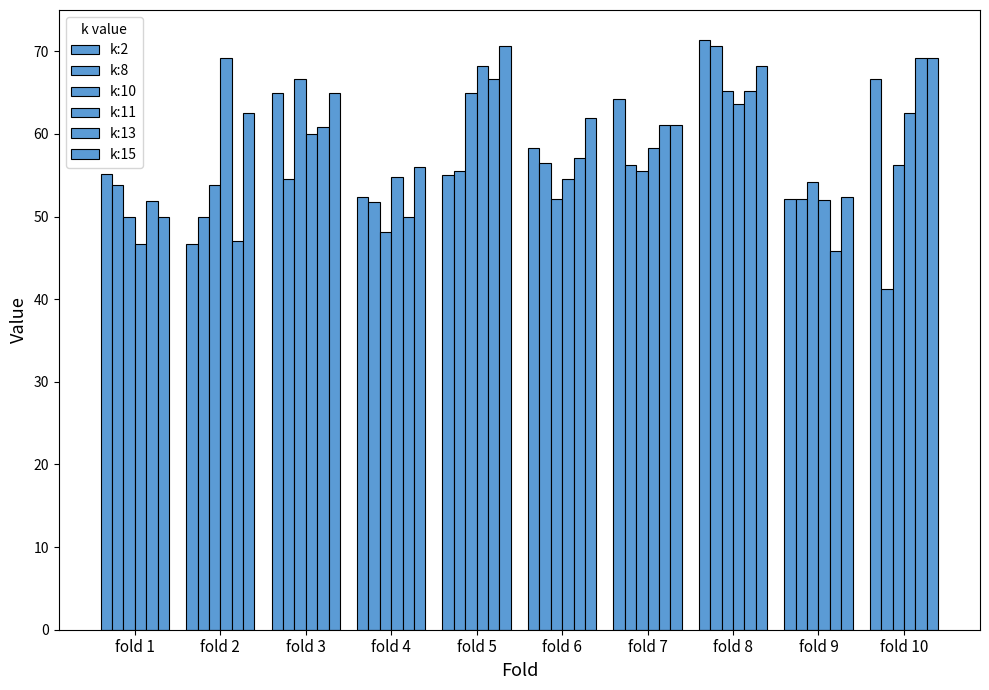

True or false: k:11 has a value of 86.7 at fold 9.

False